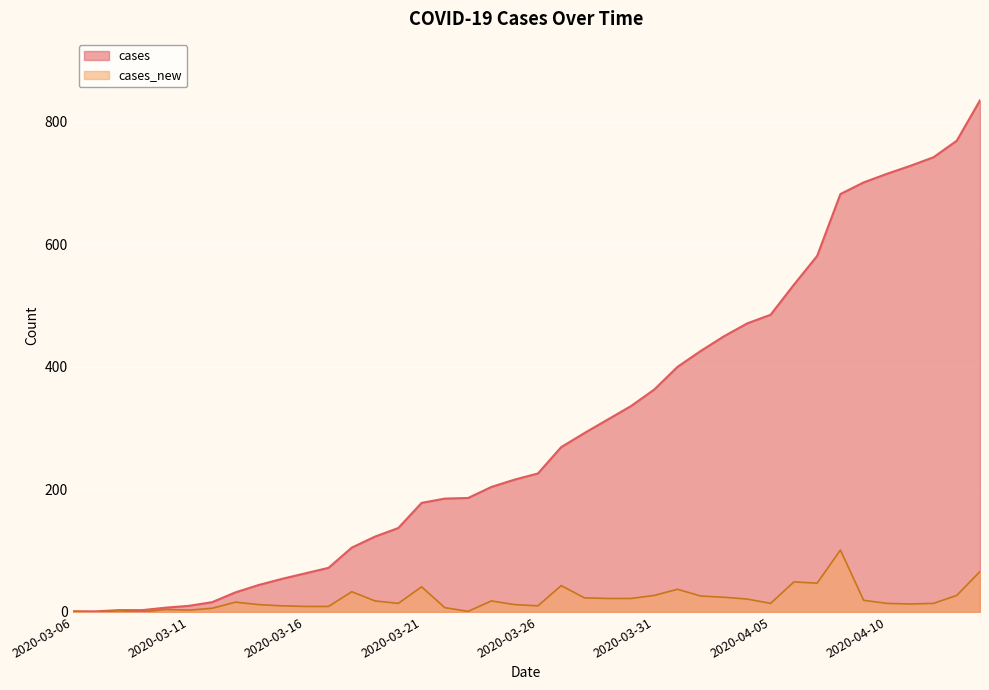

True or false: cases_new and cases intersect in this chart.

False